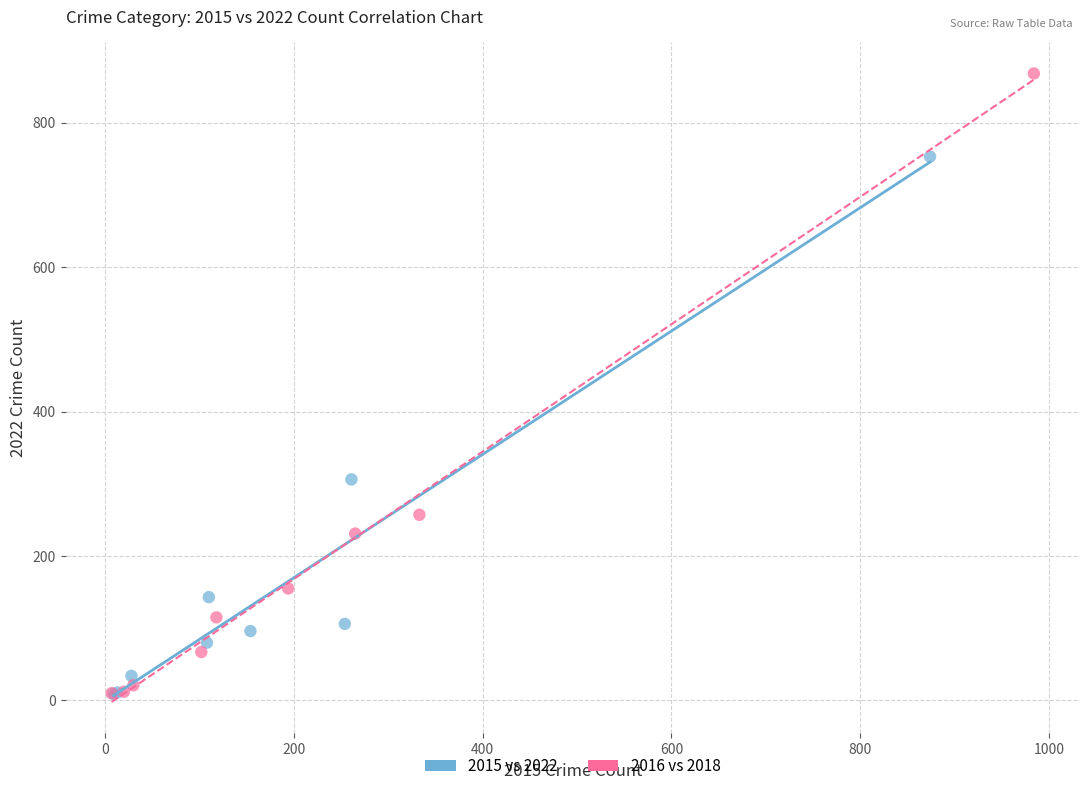

Which series reaches the maximum Y coordinate?

2016 vs 2018